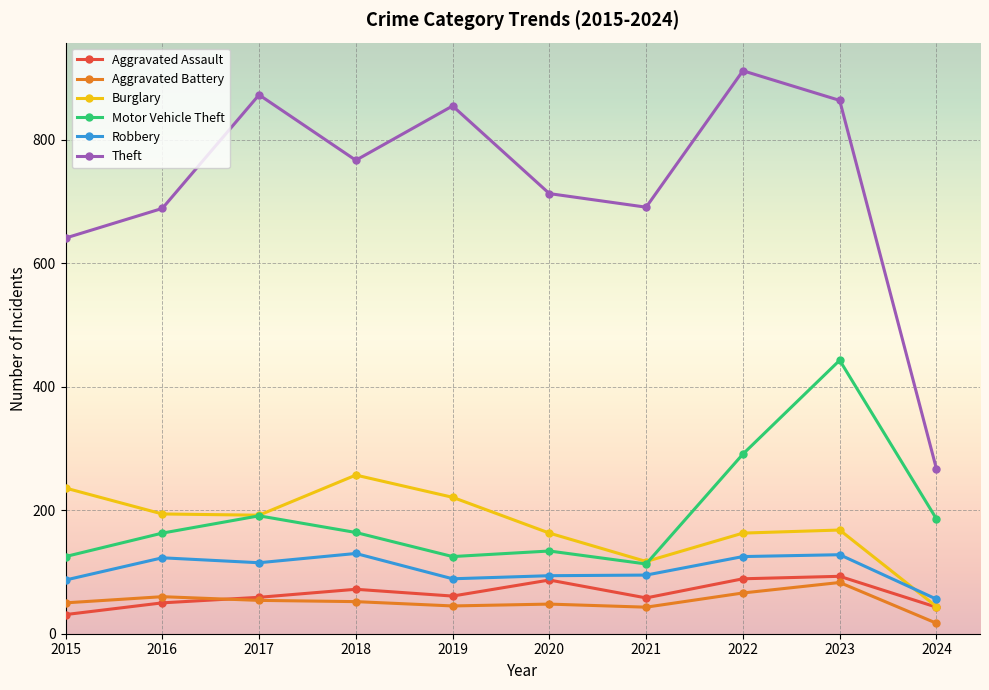

List the series in order of their peak value, highest first.

Theft, Motor Vehicle Theft, Burglary, Robbery, Aggravated Assault, Aggravated Battery